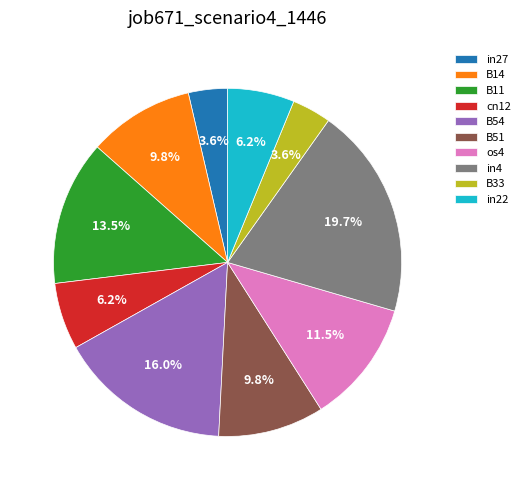

How many segments does this pie chart have?

10